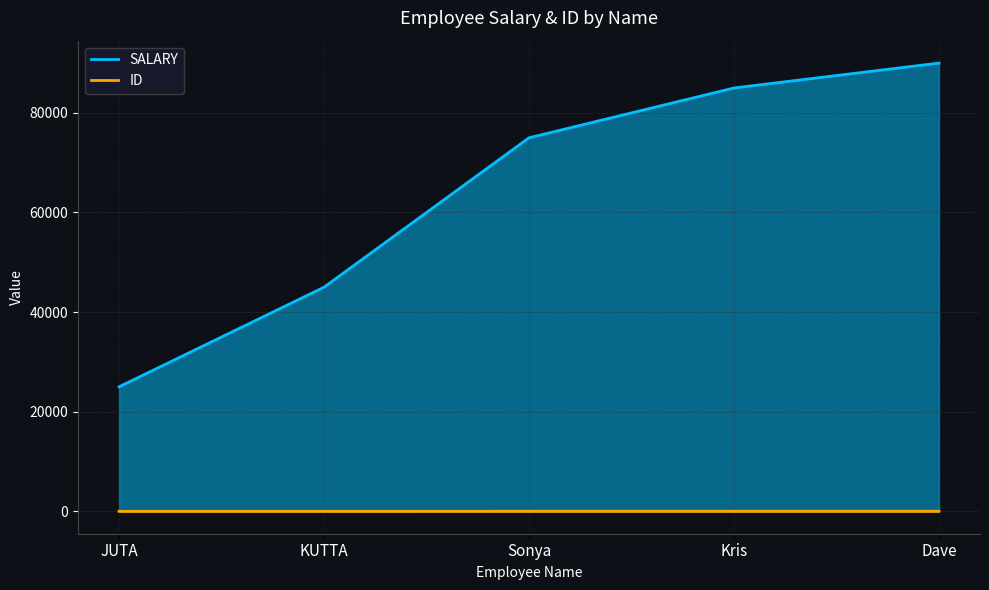

Read the ID value at Sonya.

7